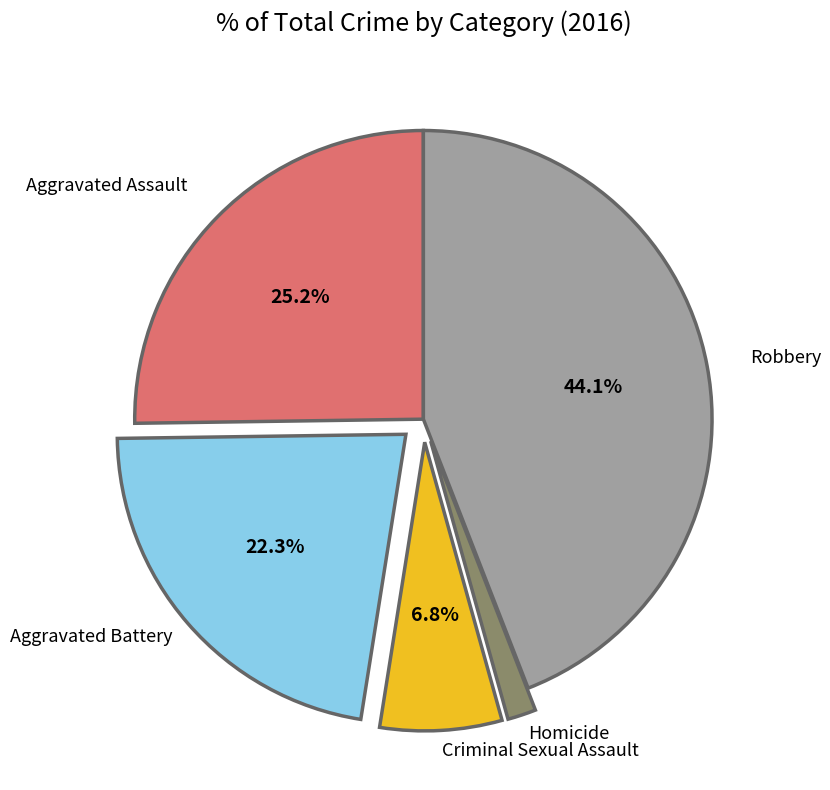

Does any single category account for the majority?

No